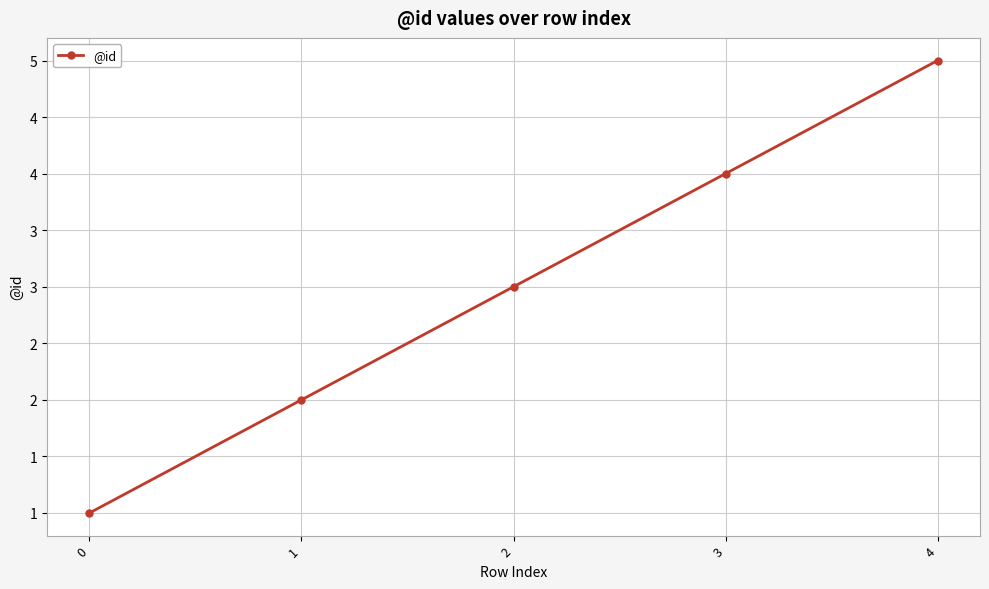

What is the minimum value shown in the chart?

1